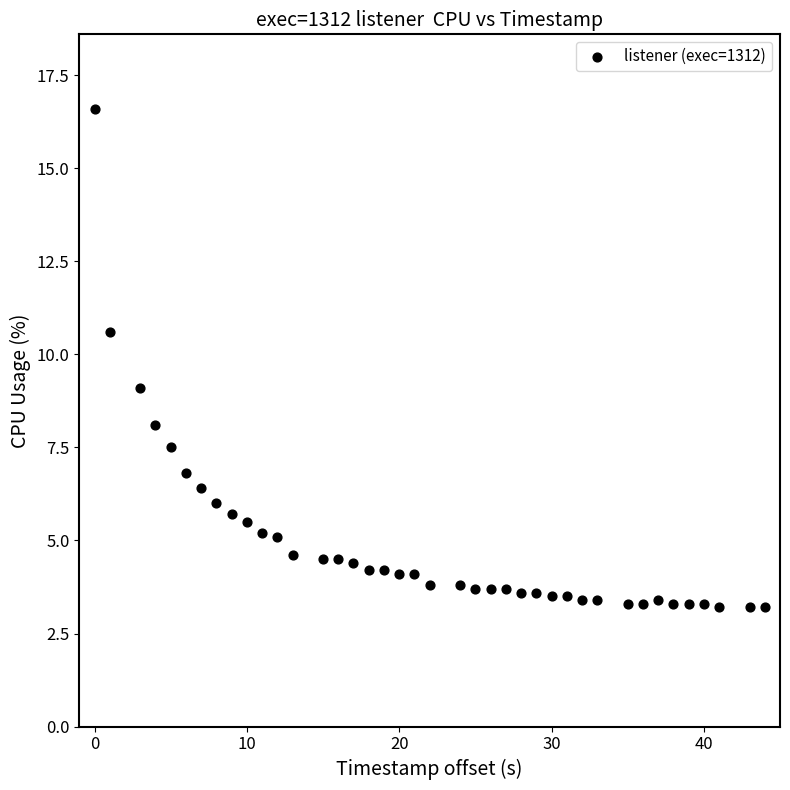

What is the range of Y values (max minus min)?

13.4